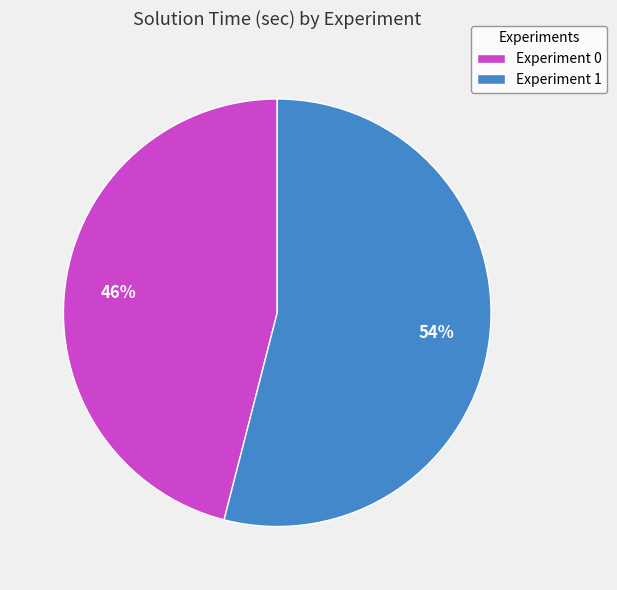

Is there a majority slice in this chart?

Yes